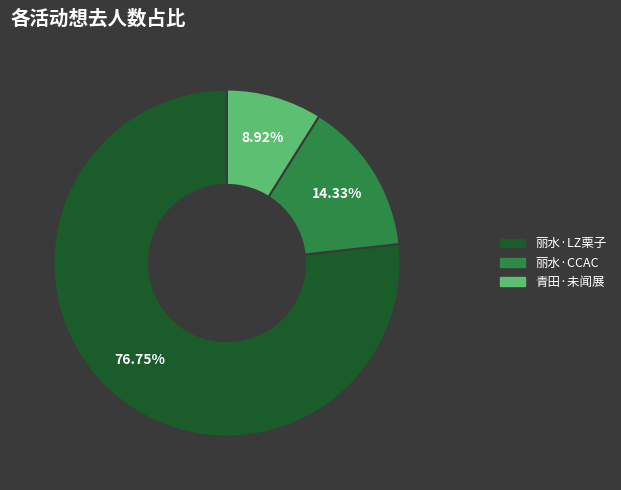

Is there any slice that represents more than half of the pie?

Yes